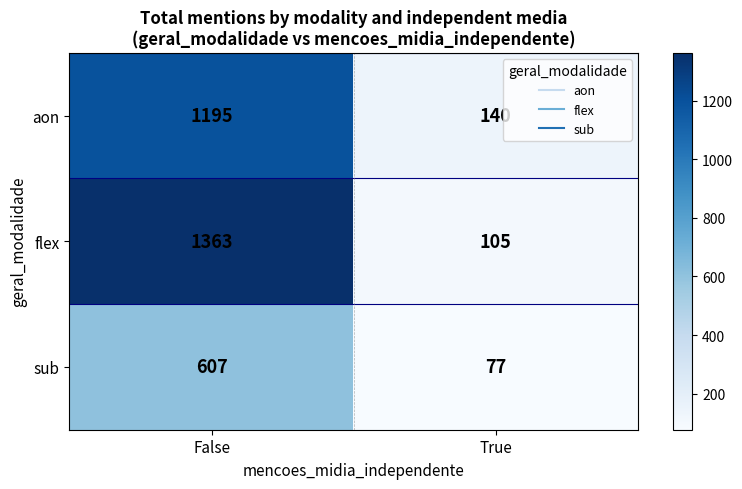

The value of flex at True is 58. True or false?

False